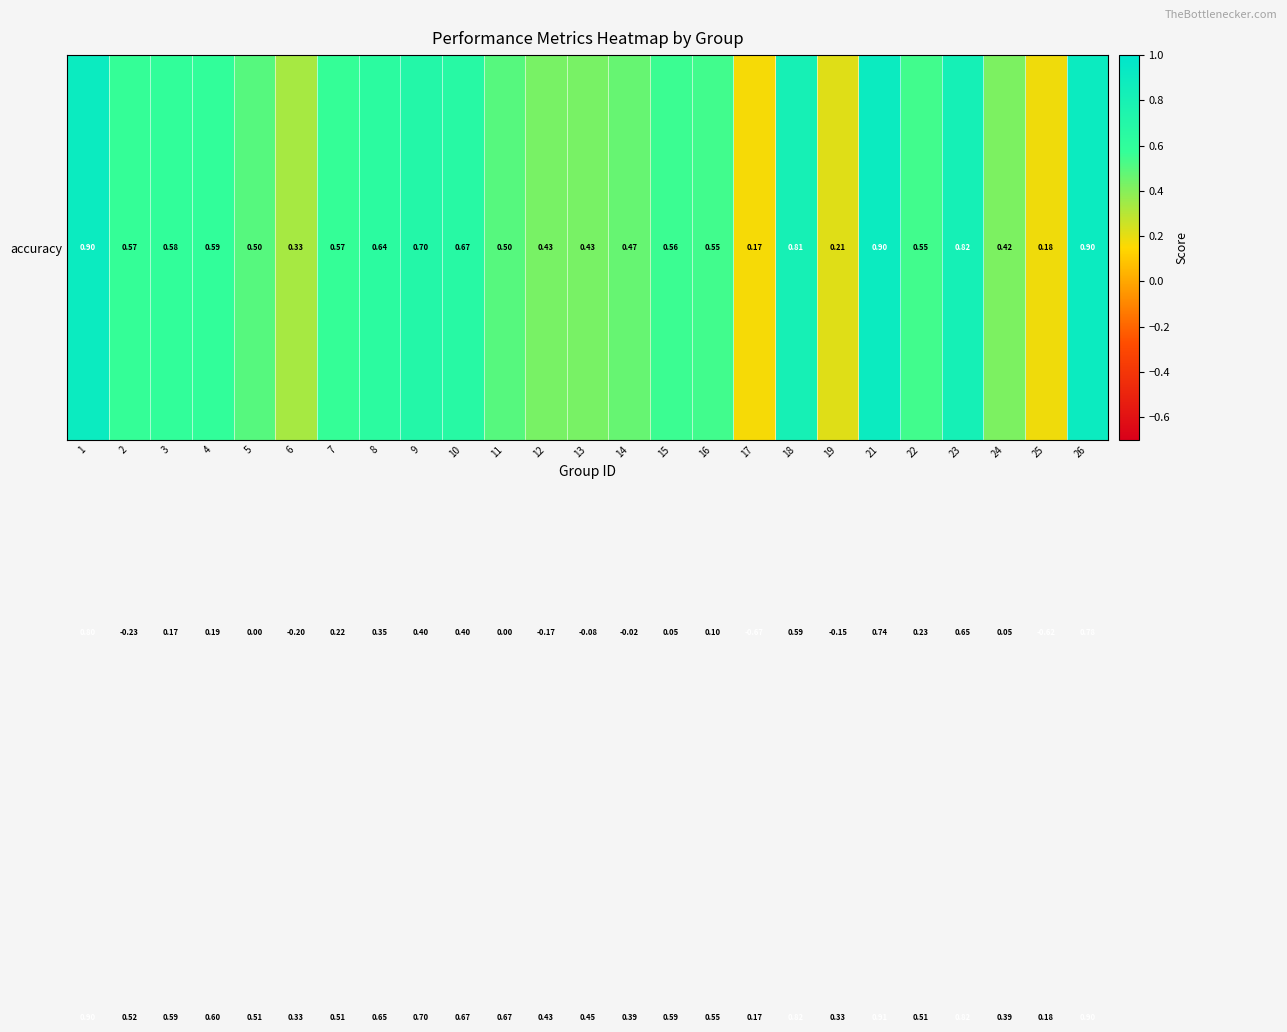

How many series are shown in this chart?

3